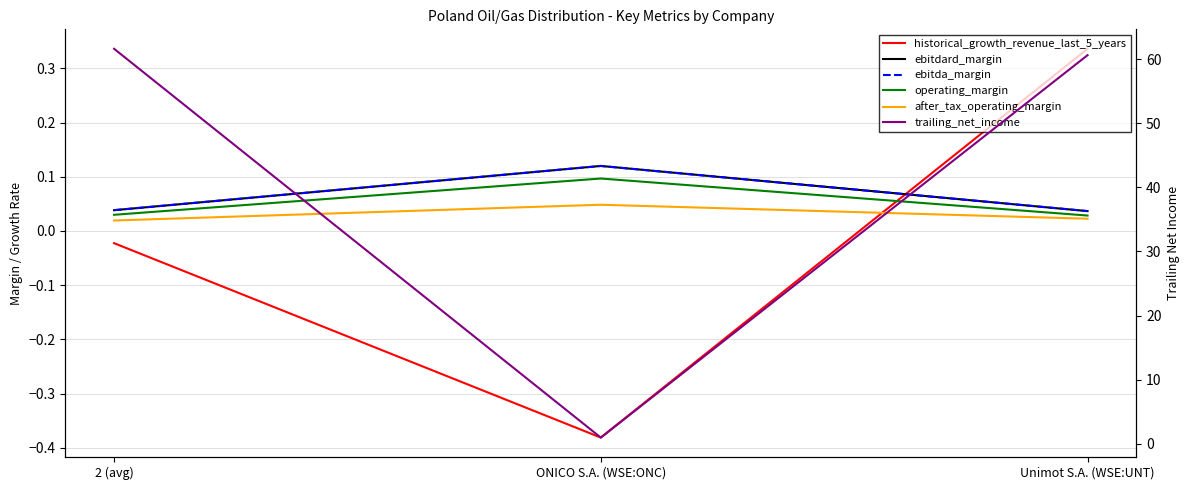

Between 2 (avg) and ONICO S.A. (WSE:ONC), which series saw the biggest shift?

trailing_net_income